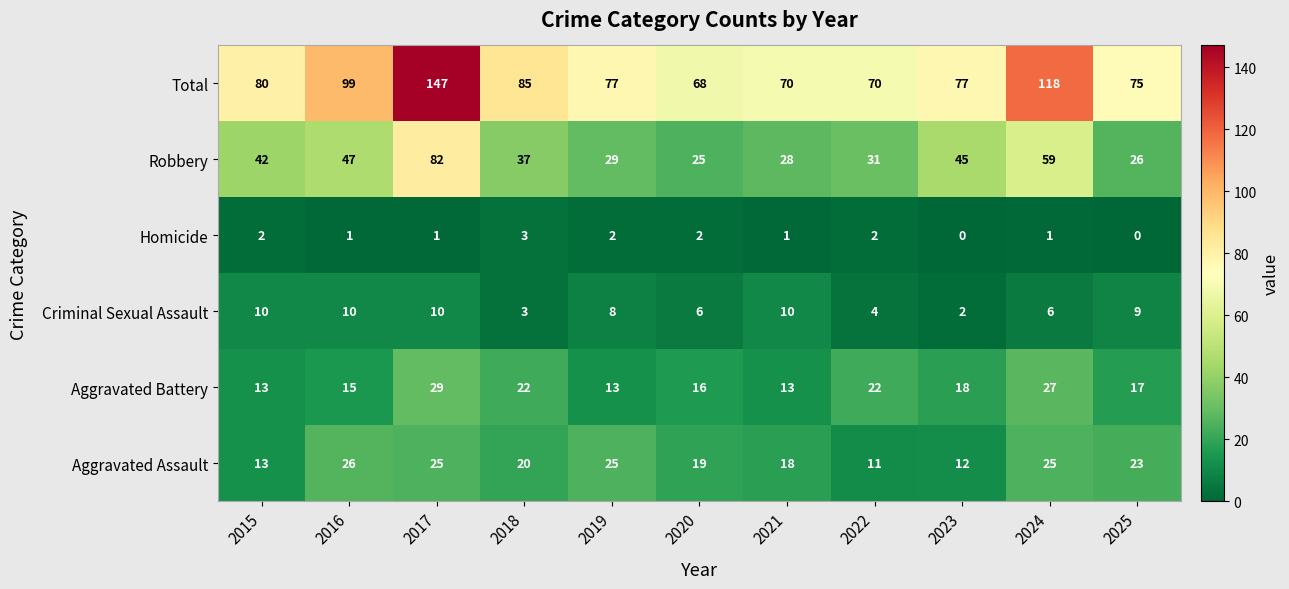

How many series are shown in this chart?

6